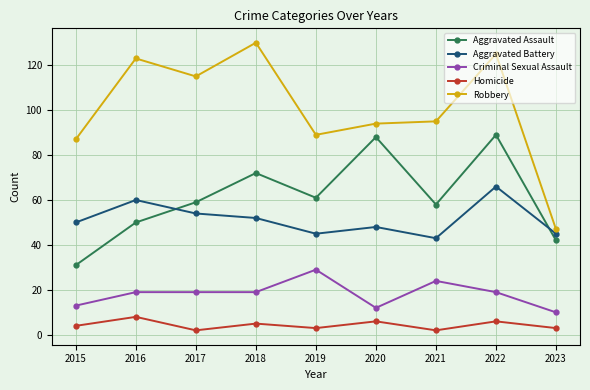

Which category has the highest value in the Aggravated Battery series?

2022